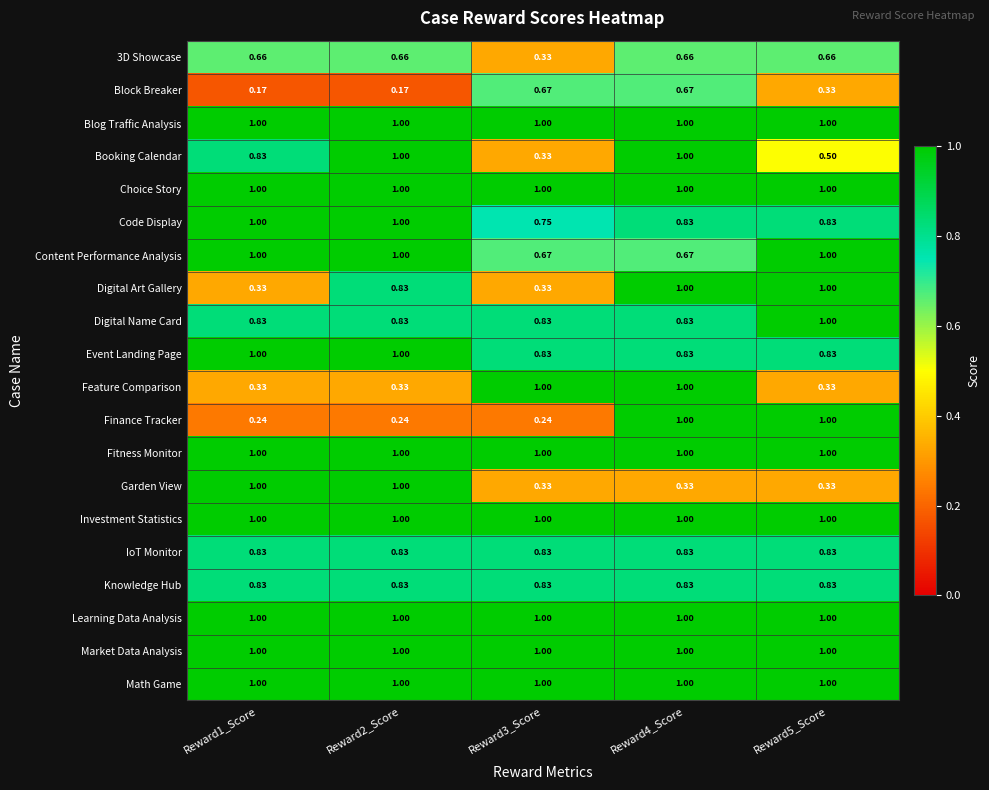

Is the value of Digital Name Card at Reward2_Score greater than the value of Investment Statistics at Reward4_Score?

No